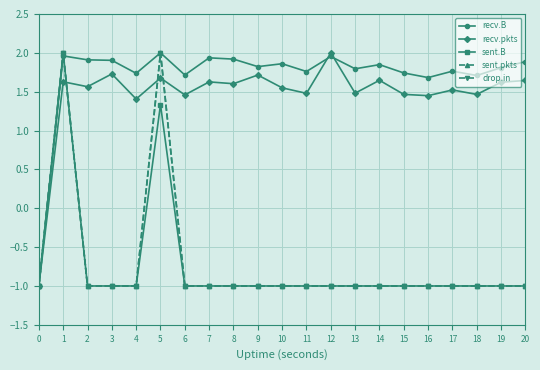

Is the value of sent.B at 9 greater than the value of sent.pkts at 20?

No